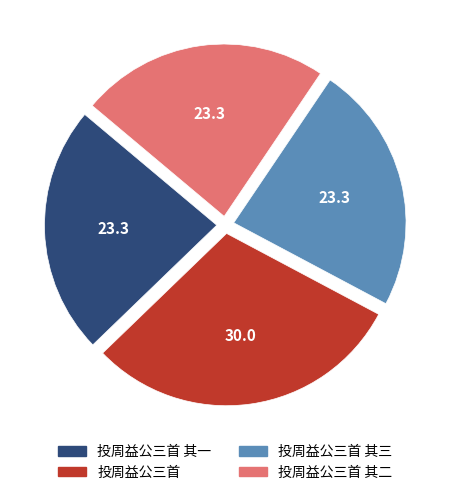

Is it true that 投周益公三首 is 21% of the pie?

False